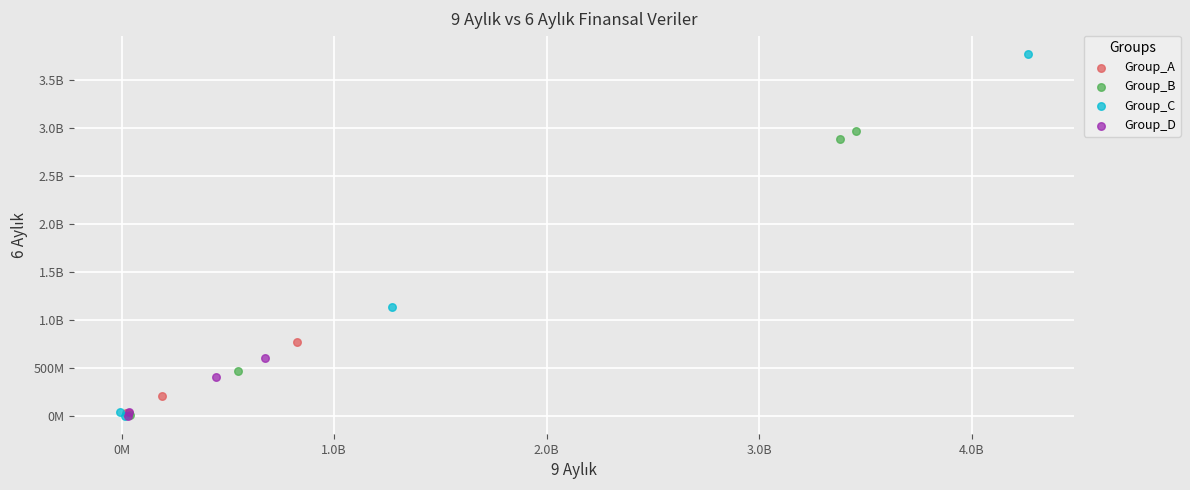

What are all the series names shown in the legend?

Group_A, Group_B, Group_C, Group_D